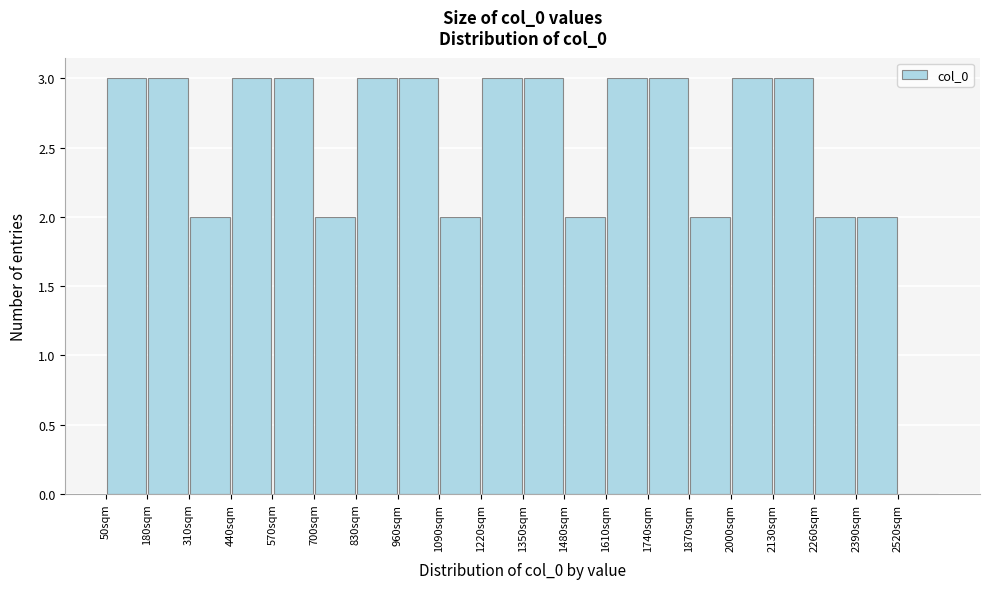

How tall is the bar that spans 180 to 320 on the x-axis? Neither the bar edges nor the heights are printed on the chart, so give them approximately, as read against the axes.

3